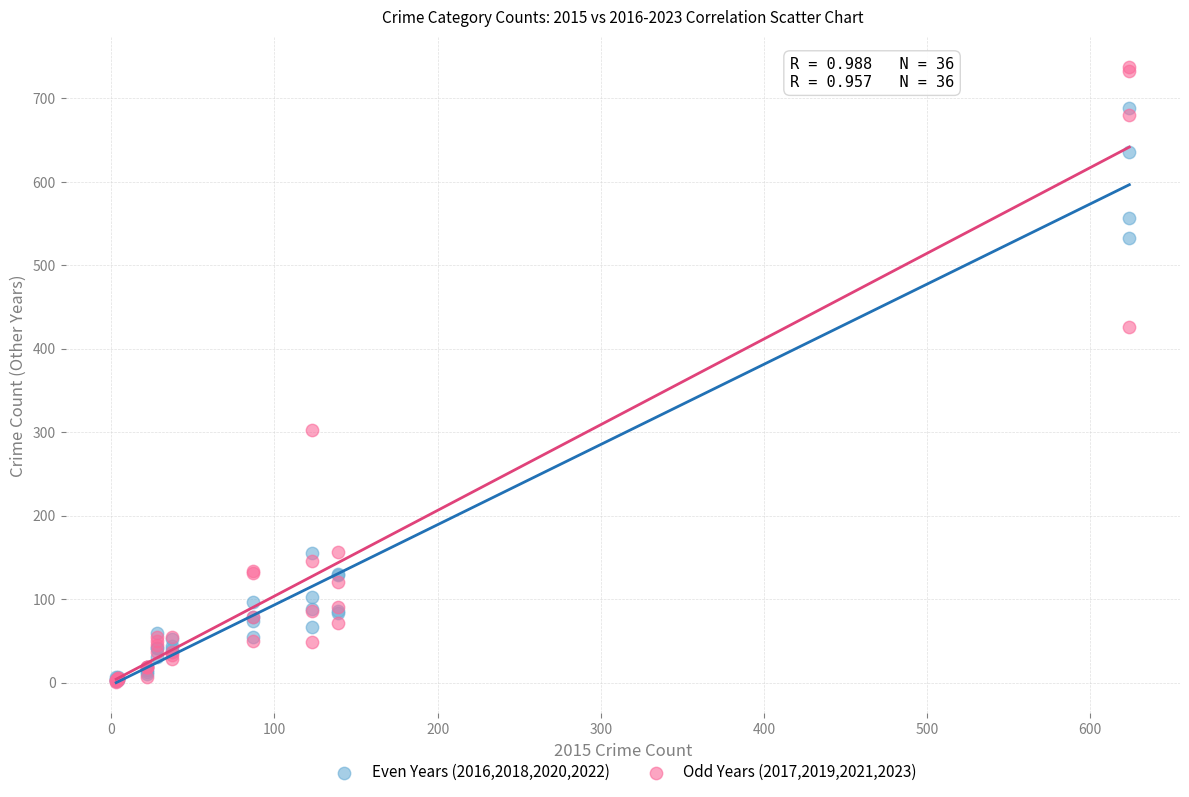

What are all the series names shown in the legend?

Even Years (2016,2018,2020,2022), Odd Years (2017,2019,2021,2023)